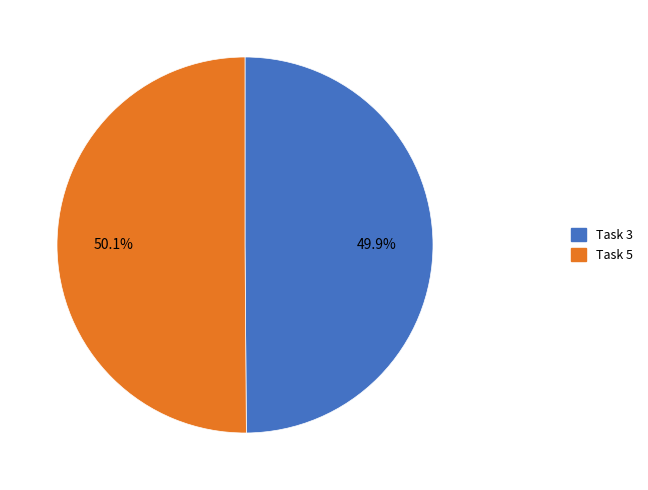

Does any single category account for the majority?

Yes